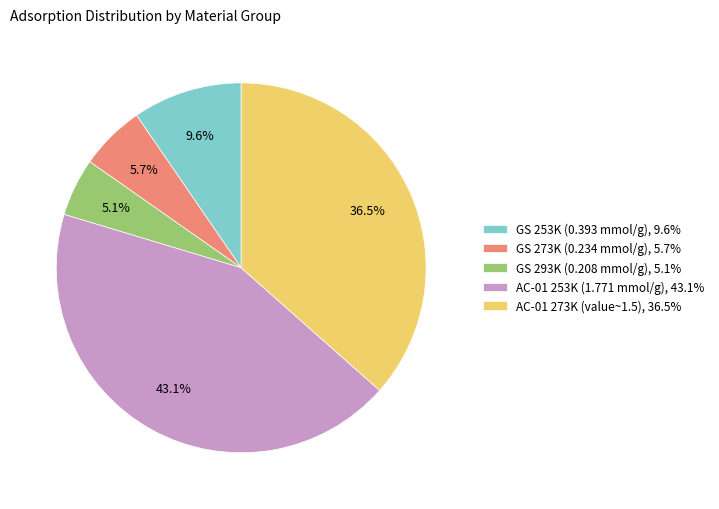

To the nearest percent, what is the average slice percentage?

20%